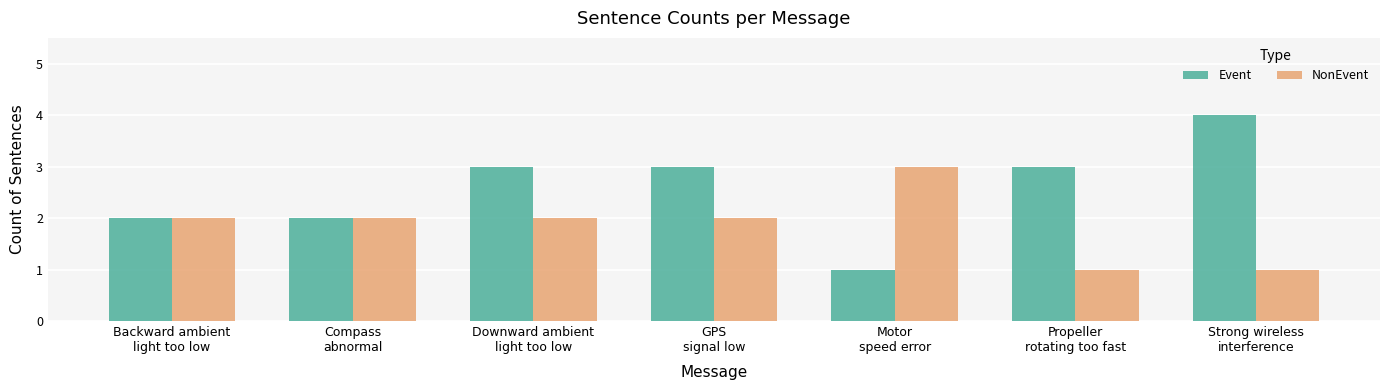

True or false: Event has a value of 3 at Propeller
rotating too fast.

True